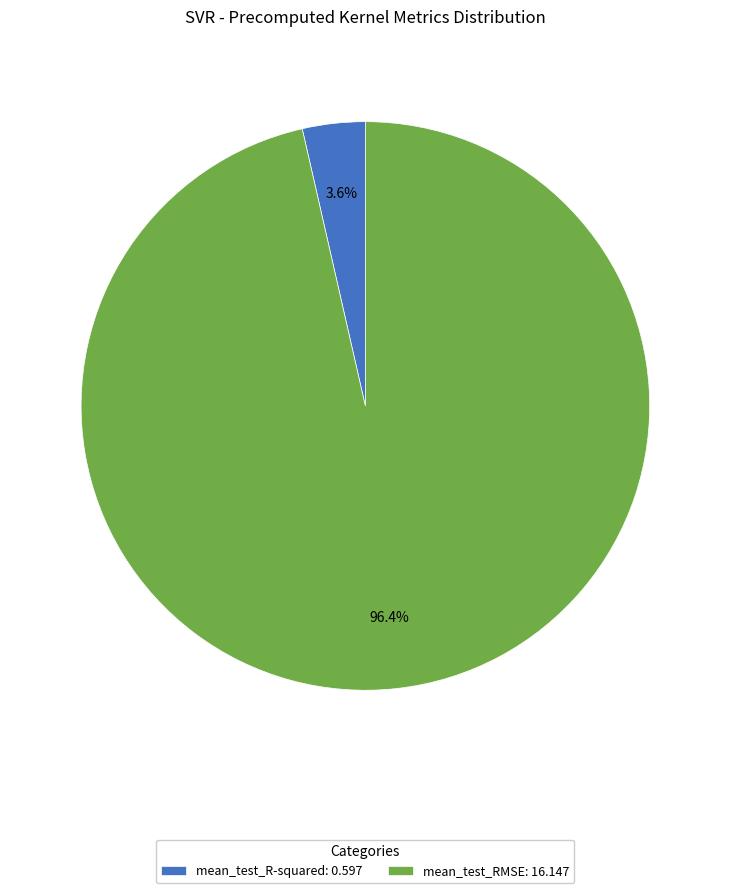

To the nearest percent, what portion does mean_test_R-squared represent?

4%